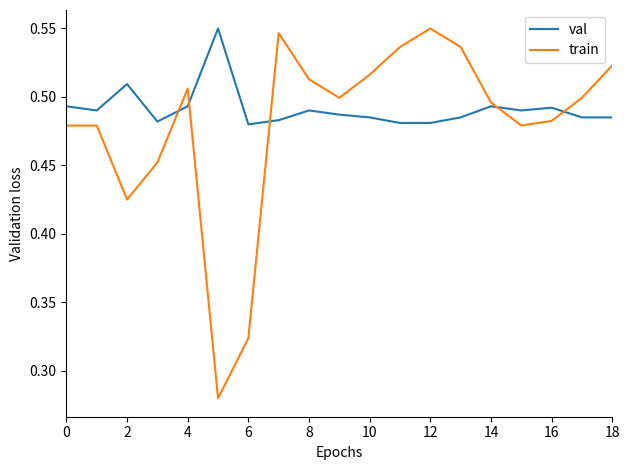

Which series has the widest spread of values?

train